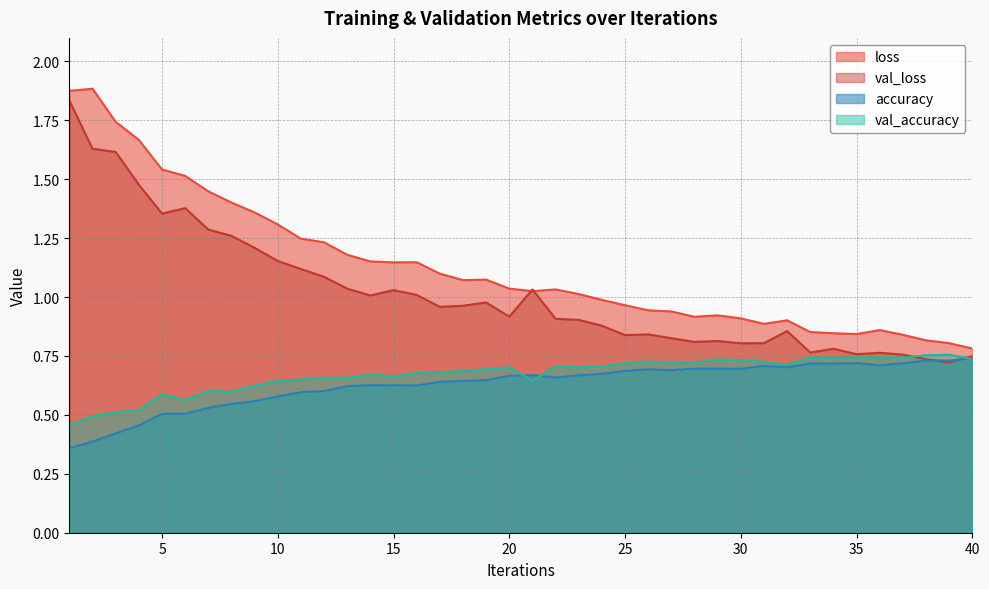

Does the chart display data point markers on the line(s)?

No